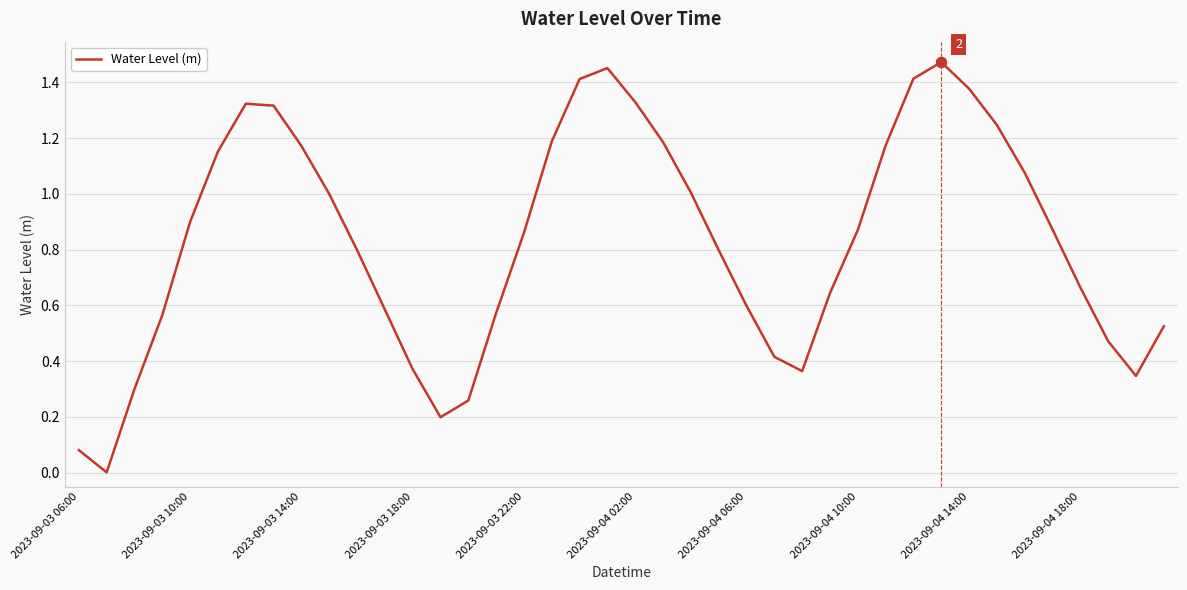

Does the chart have visible grid lines?

Yes